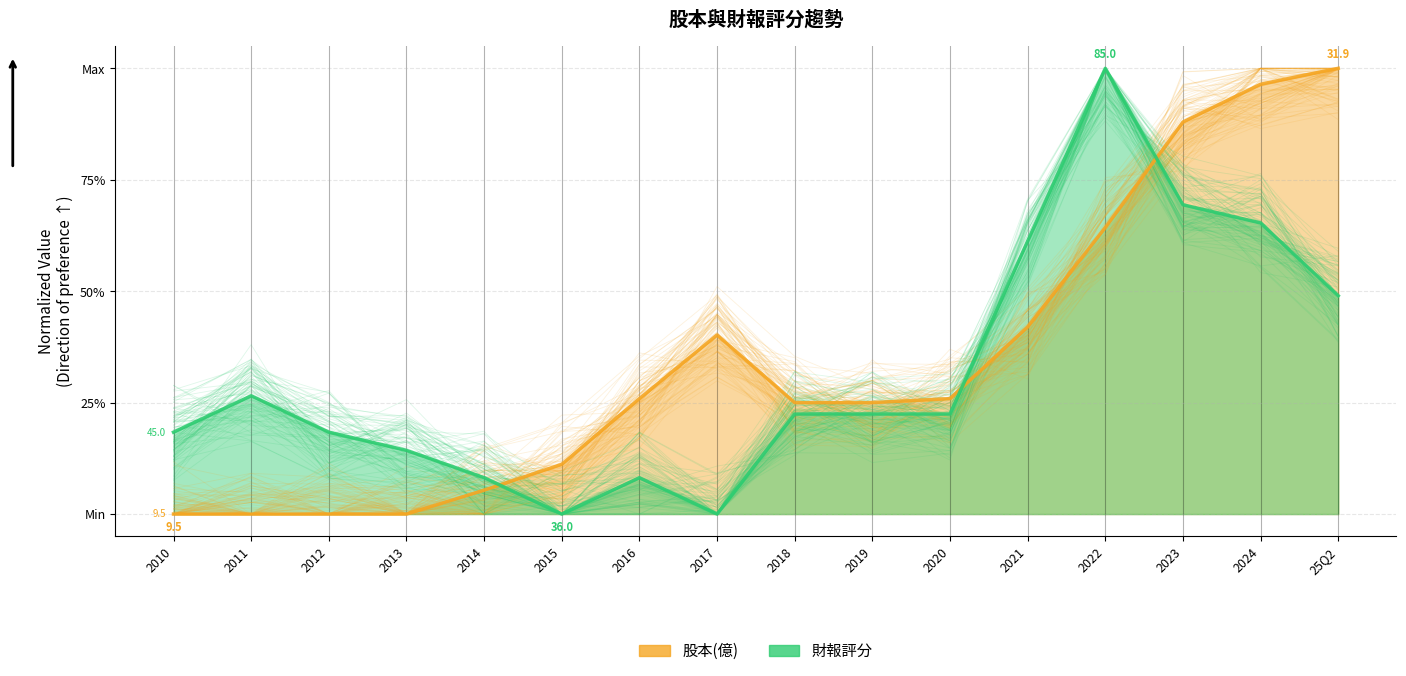

At which label is 股本(億) closest to 0?

2010